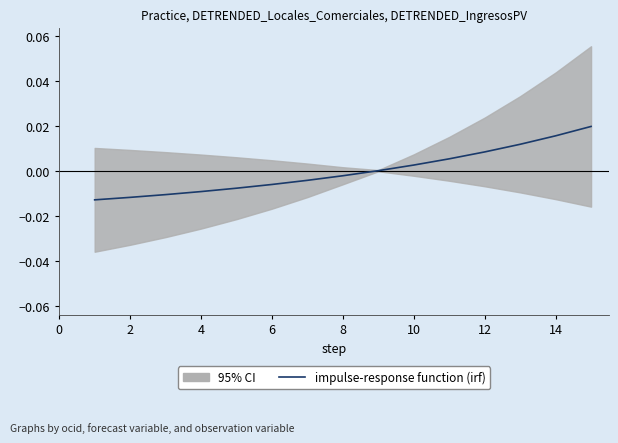

How many values are above zero?

7